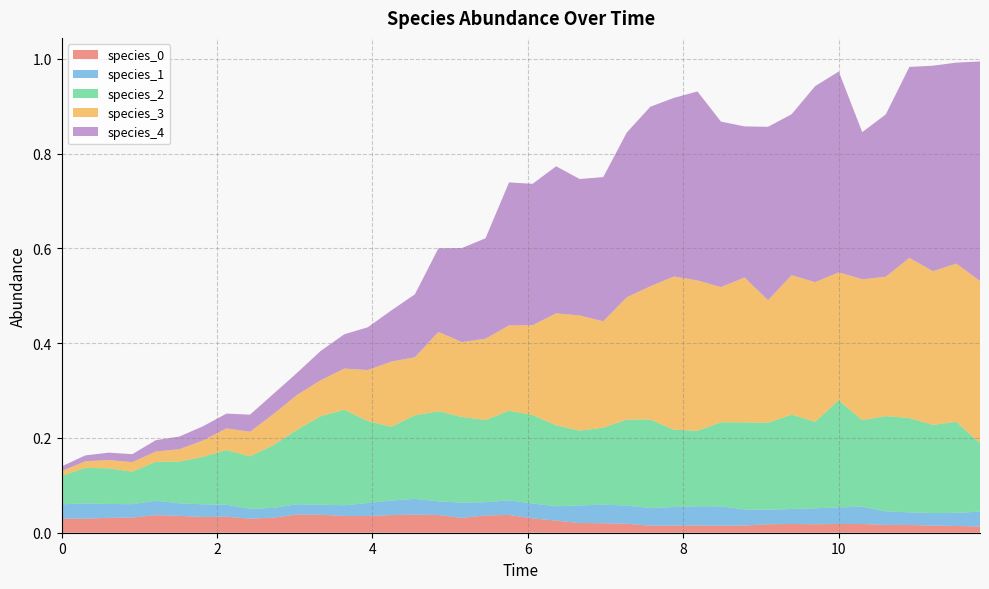

Reading left to right, what are all the values shown in this chart?

species_0: 0.0	0.0	0.0	0.0	0.0	0.0	0.0	0.0	0.0	0.0	0.0	0.0	0.0	0.0	0.0	0.0	0.0	0.0	0.0	0.0	0.0	0.0	0.0	0.0	0.0	0.0	0.0	0.0	0.0	0.0	0.0	0.0	0.0	0.0	0.0	0.0	0.0	0.0	0.0	0.0
species_1: 0.0	0.0	0.0	0.0	0.0	0.0	0.0	0.0	0.0	0.0	0.0	0.0	0.0	0.0	0.0	0.0	0.0	0.0	0.0	0.0	0.0	0.0	0.0	0.0	0.0	0.0	0.0	0.0	0.0	0.0	0.0	0.0	0.0	0.0	0.0	0.0	0.0	0.0	0.0	0.0
species_2: 0.1	0.1	0.1	0.1	0.1	0.1	0.1	0.1	0.1	0.1	0.2	0.2	0.2	0.2	0.2	0.2	0.2	0.2	0.2	0.2	0.2	0.2	0.2	0.2	0.2	0.2	0.2	0.2	0.2	0.2	0.2	0.2	0.2	0.2	0.2	0.2	0.2	0.2	0.2	0.1
species_3: 0.0	0.0	0.0	0.0	0.0	0.0	0.0	0.0	0.1	0.1	0.1	0.1	0.1	0.1	0.1	0.1	0.2	0.2	0.2	0.2	0.2	0.2	0.2	0.2	0.3	0.3	0.3	0.3	0.3	0.3	0.3	0.3	0.3	0.3	0.3	0.3	0.3	0.3	0.3	0.3
species_4: 0.0	0.0	0.0	0.0	0.0	0.0	0.0	0.0	0.0	0.0	0.0	0.1	0.1	0.1	0.1	0.1	0.2	0.2	0.2	0.3	0.3	0.3	0.3	0.3	0.3	0.4	0.4	0.4	0.3	0.3	0.4	0.3	0.4	0.4	0.3	0.3	0.4	0.4	0.4	0.5